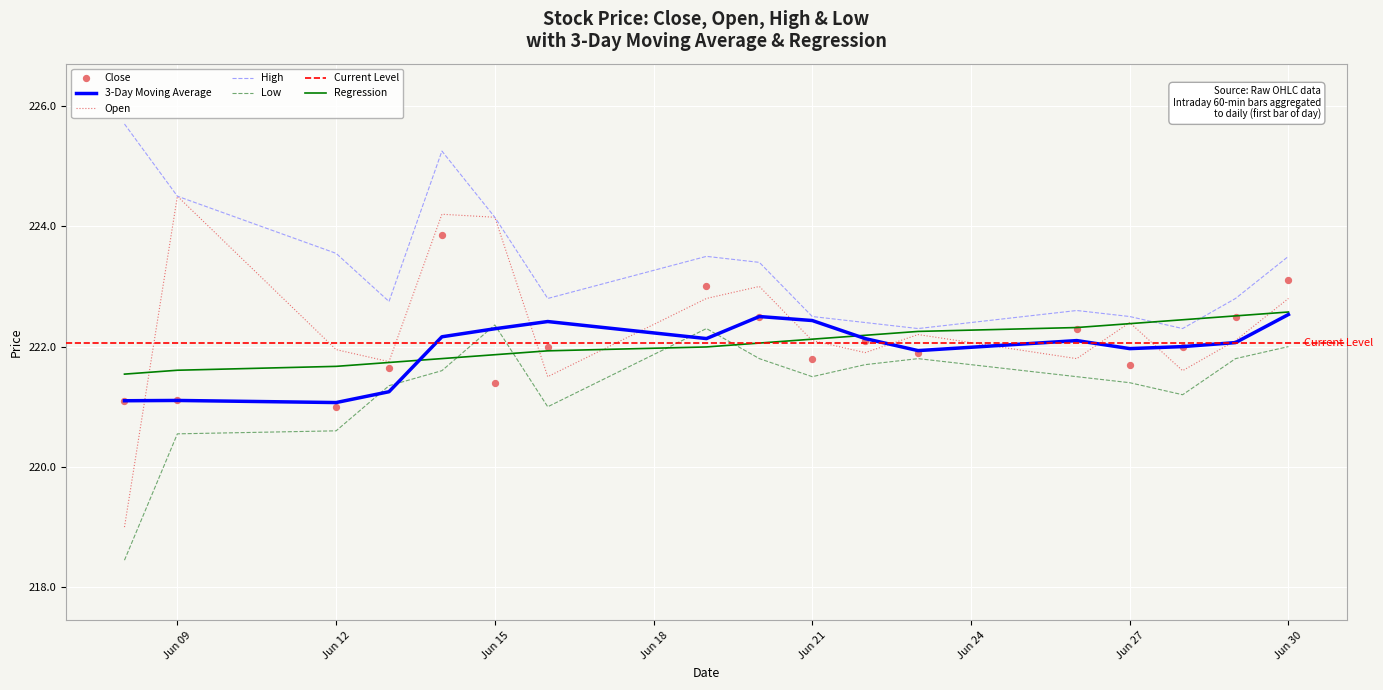

Is the value of Open at Jun 12 greater than the value of 3-Day Moving Average at Jun 09?

Yes